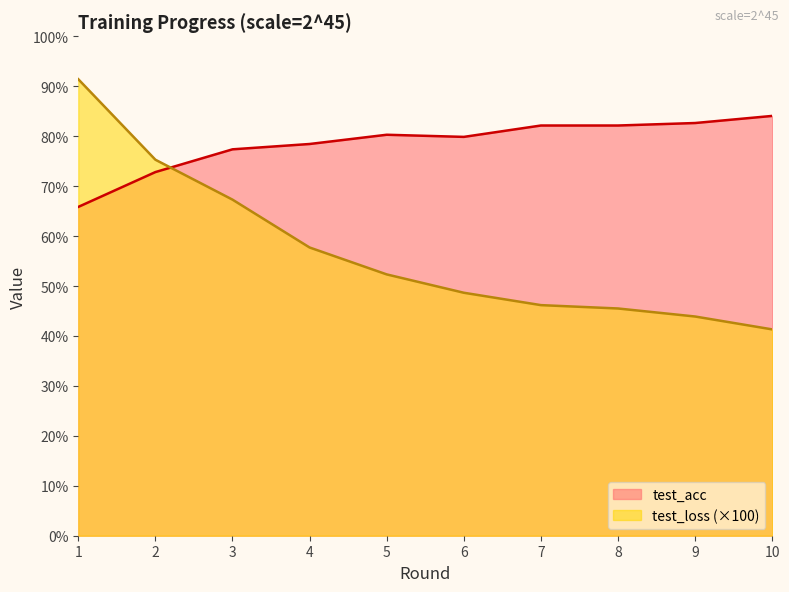

What value does the test_loss series have at 7?

46.2